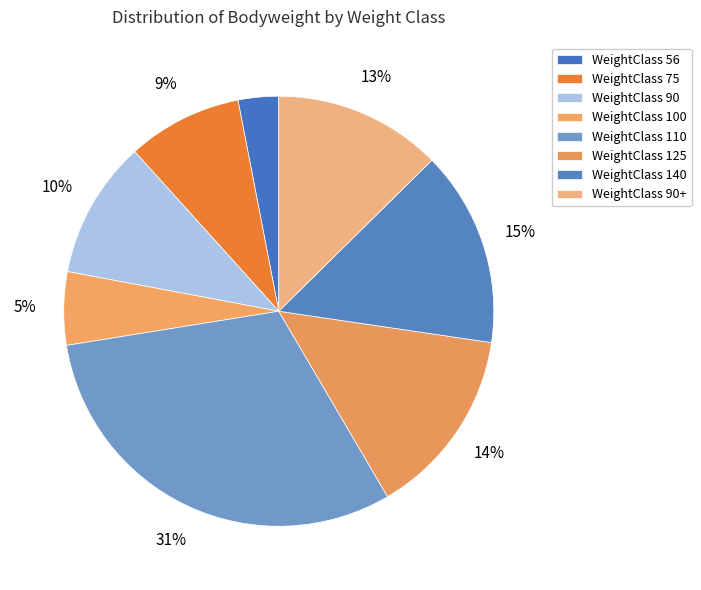

Count the number of slices in the pie.

8